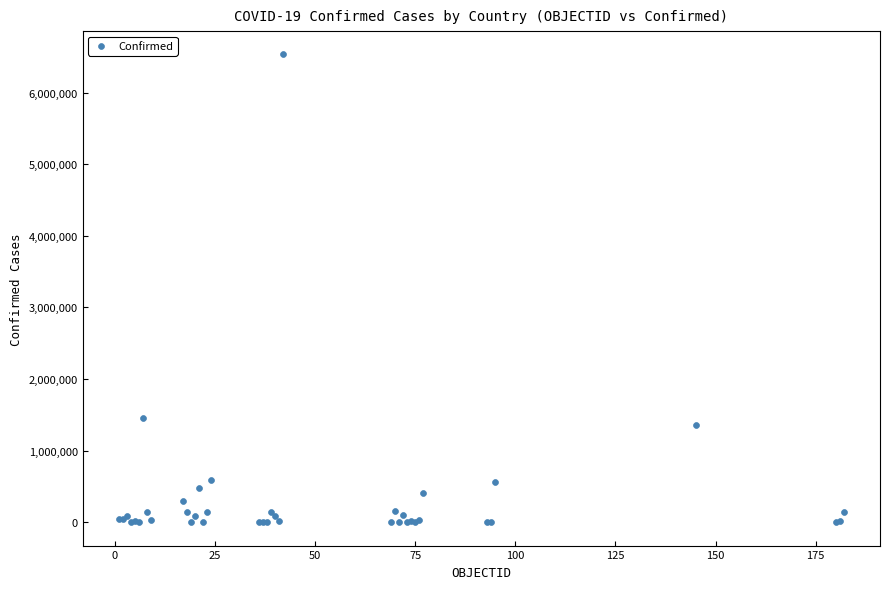

What Y value in the scatter plot is closest to 3267056?

1454631